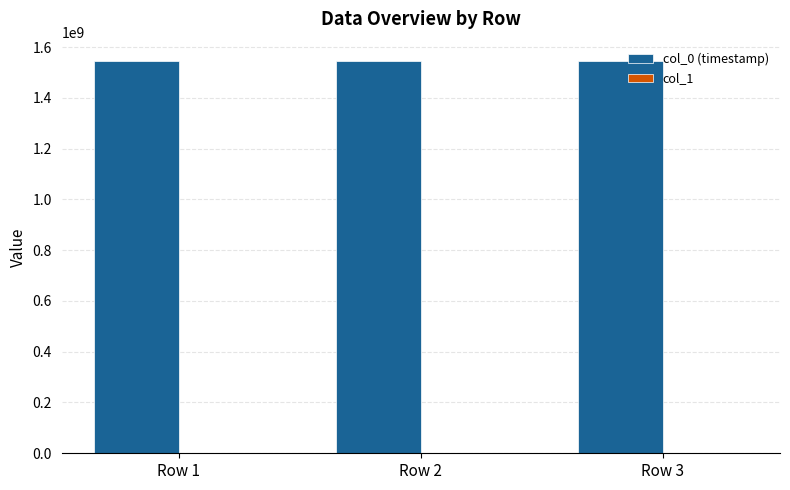

Which series has the largest total across all categories?

col_0 (timestamp)